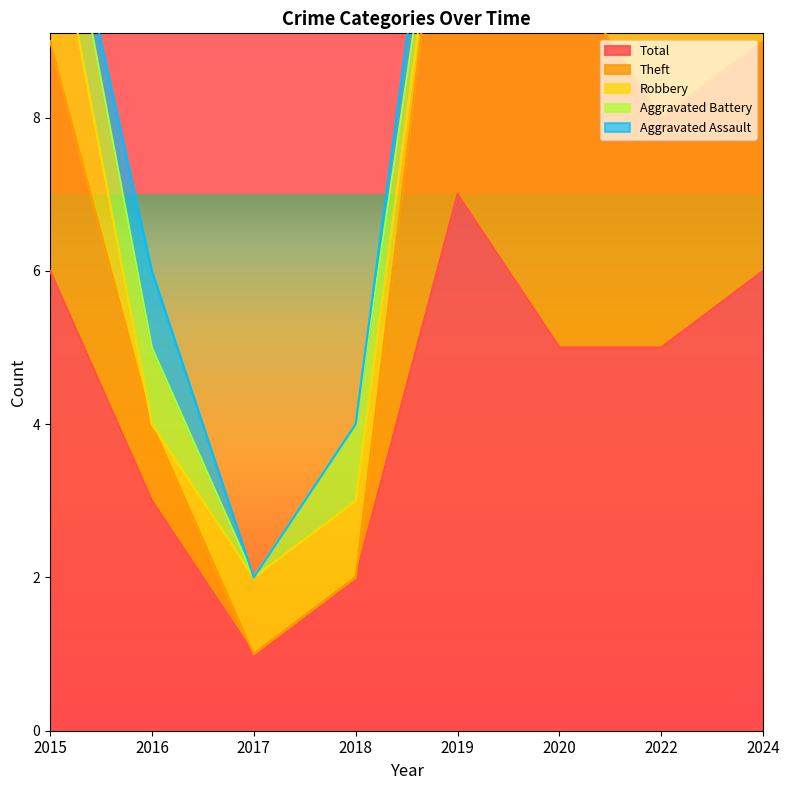

Reading left to right, transcribe all the data shown in this chart.

Aggravated Assault: 2015=0	2016=1	2017=0	2018=0	2019=1	2020=0	2022=0	2024=1
Aggravated Battery: 2015=1	2016=1	2017=0	2018=1	2019=0	2020=0	2022=0	2024=0
Robbery: 2015=2	2016=0	2017=1	2018=1	2019=0	2020=0	2022=2	2024=2
Theft: 2015=3	2016=1	2017=0	2018=0	2019=6	2020=5	2022=3	2024=3
Total: 2015=6	2016=3	2017=1	2018=2	2019=7	2020=5	2022=5	2024=6